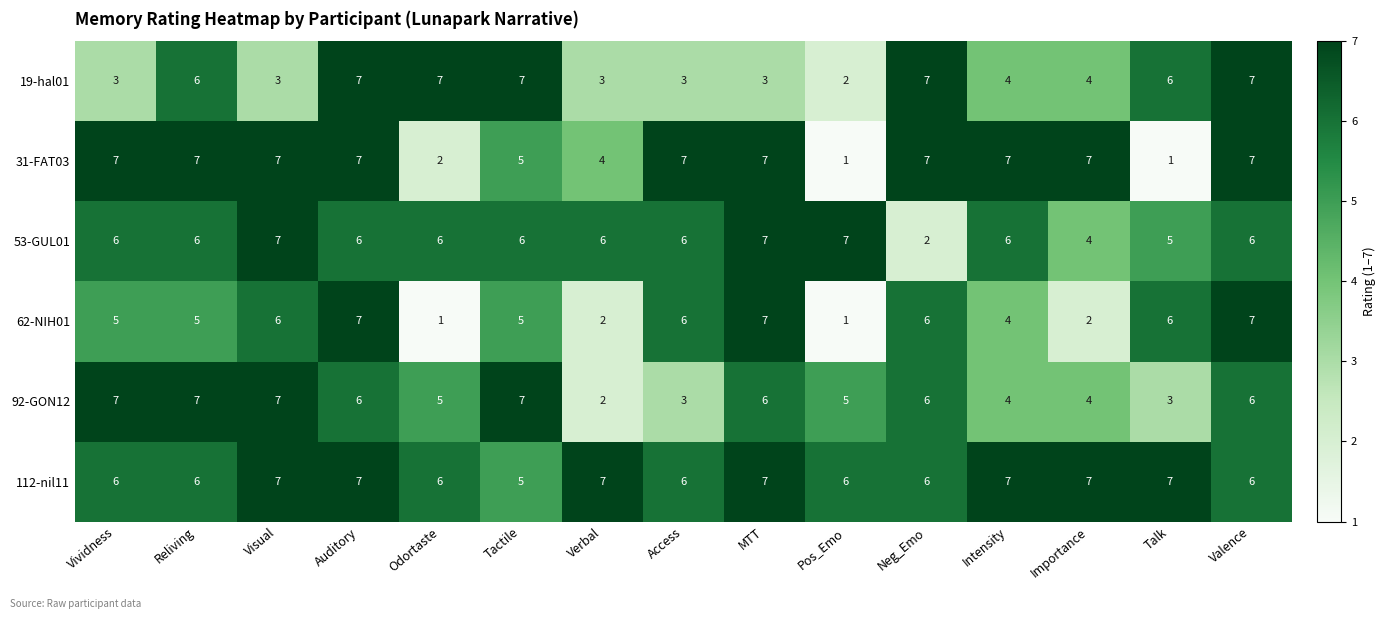

What is the maximum value shown in the chart?

7